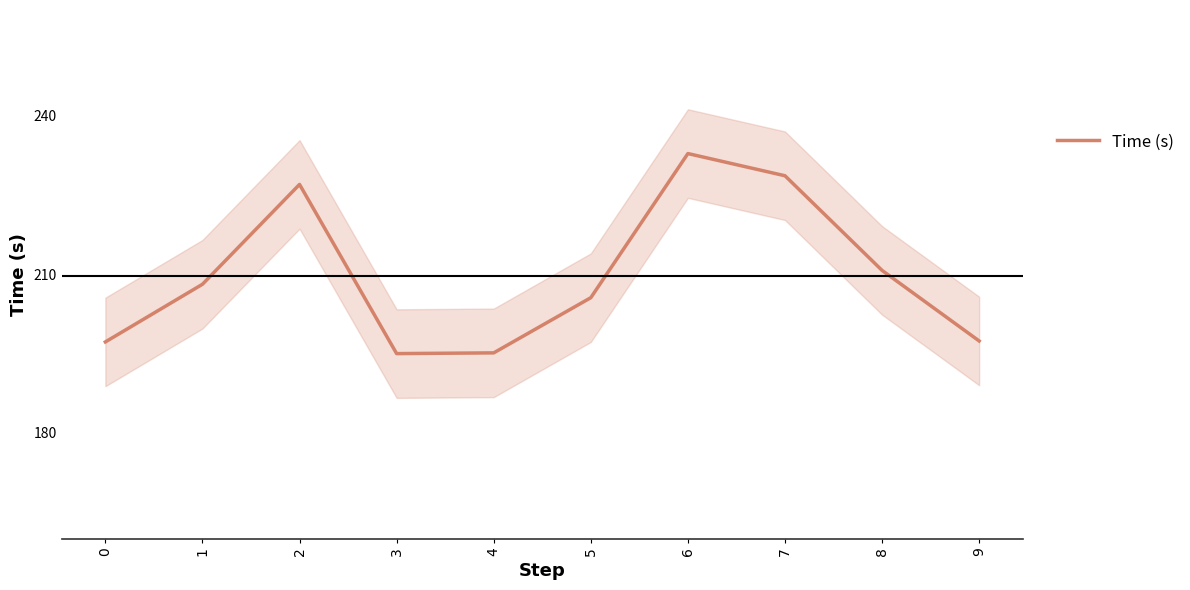

True or false: the data has more than 2 interior local peaks.

False